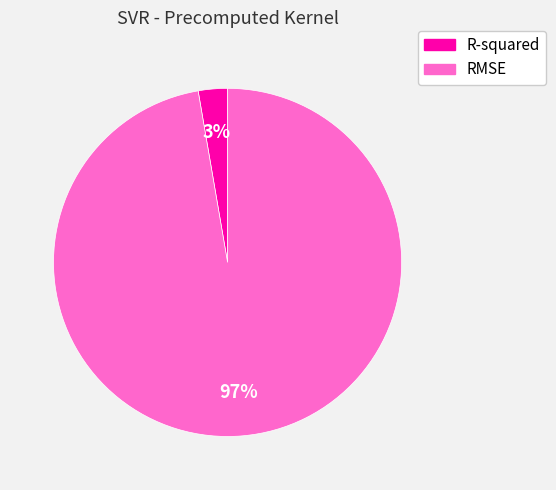

Do R-squared and RMSE together represent more than half of the pie?

Yes